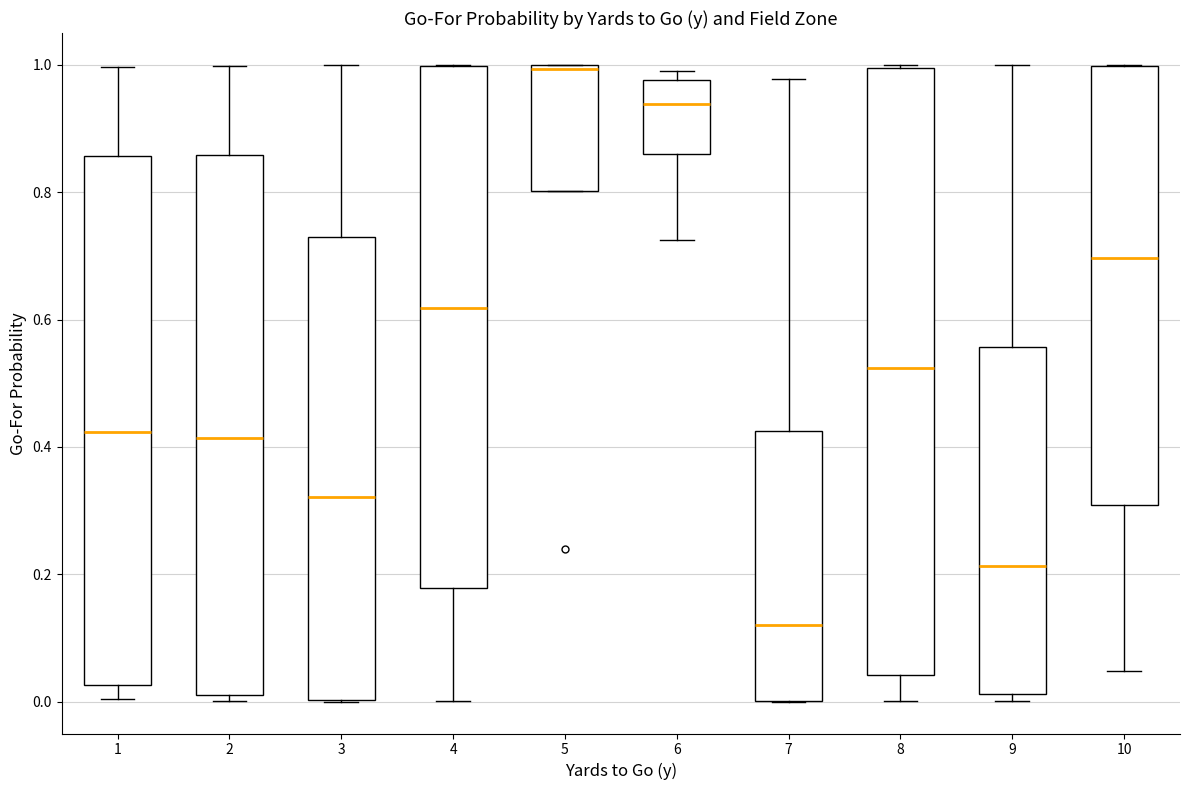

Where is the lower edge of the box at x = 5 on the y-axis? The values are not printed on the chart, so give them approximately, as read against the axis.

0.80